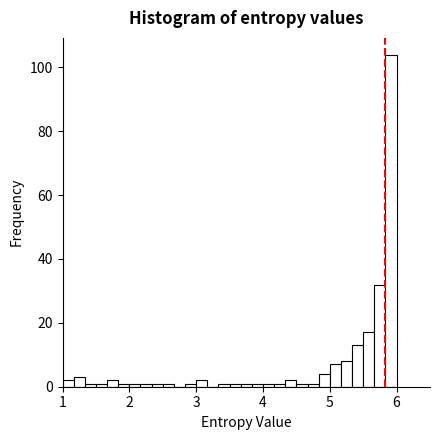

Around what value on the x-axis is the tallest bar? Give the approximate position of its centre, as read against the axis.

5.9